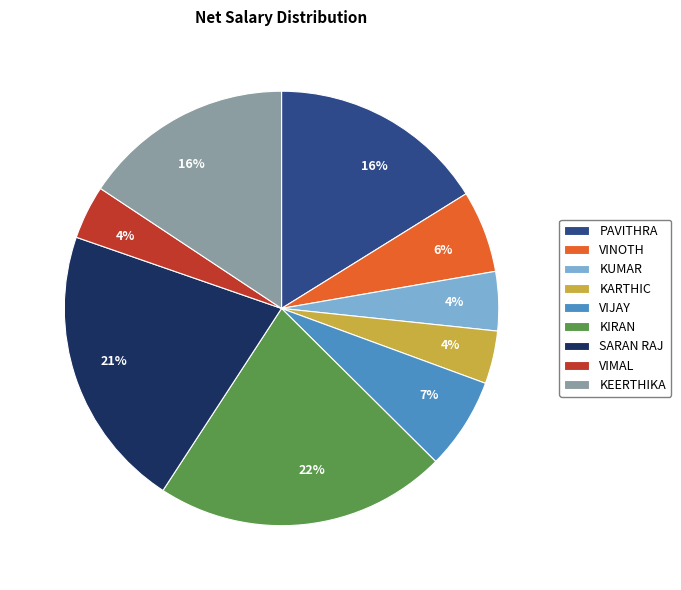

What percentage is the PAVITHRA slice, to the nearest percent?

16%